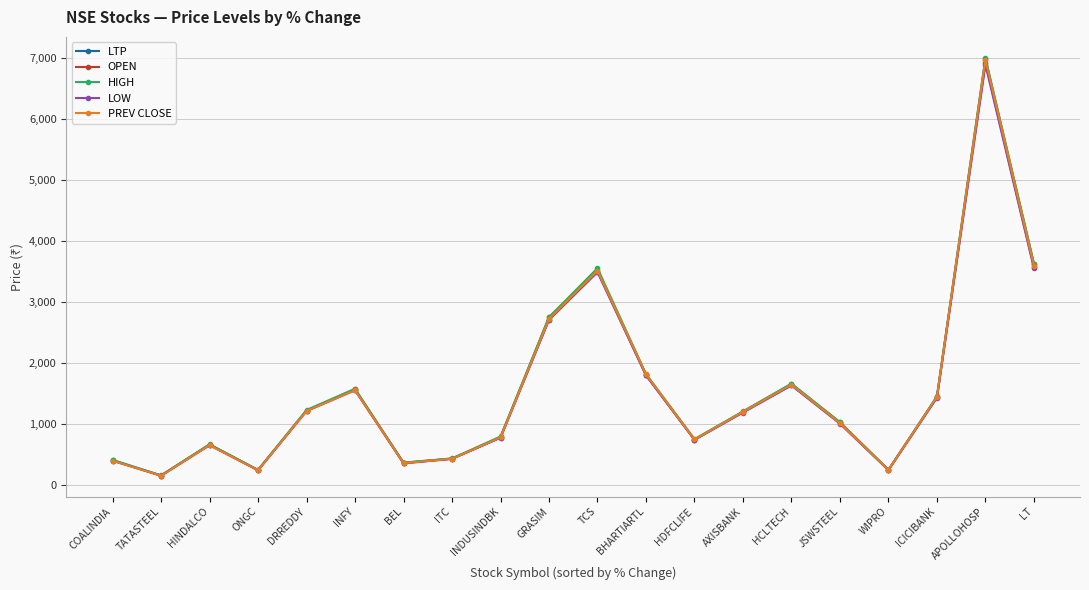

At which category is the sum across all series the highest?

APOLLOHOSP